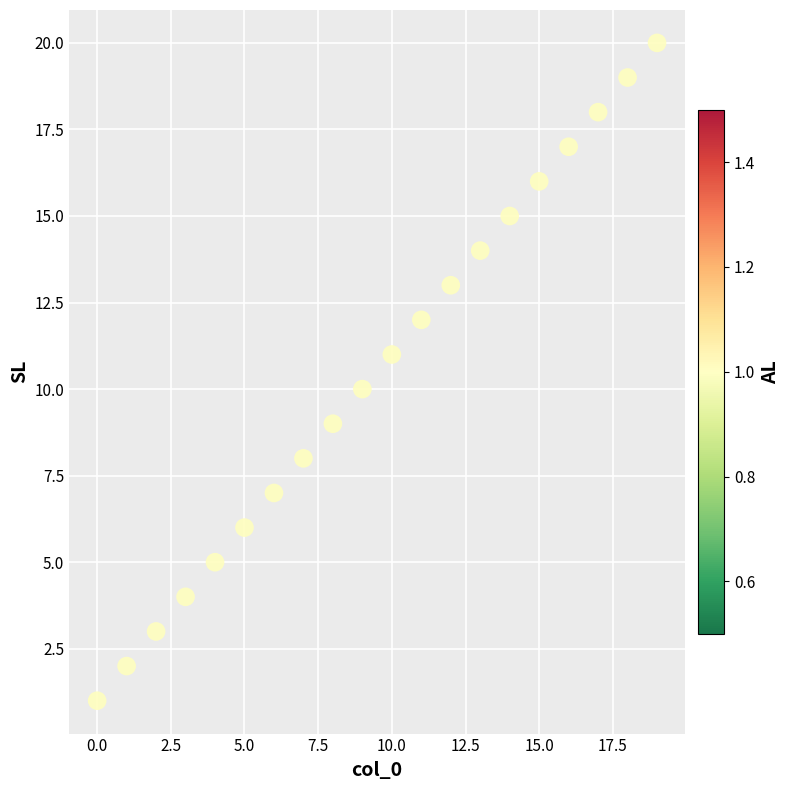

What is the range of Y values (max minus min)?

19